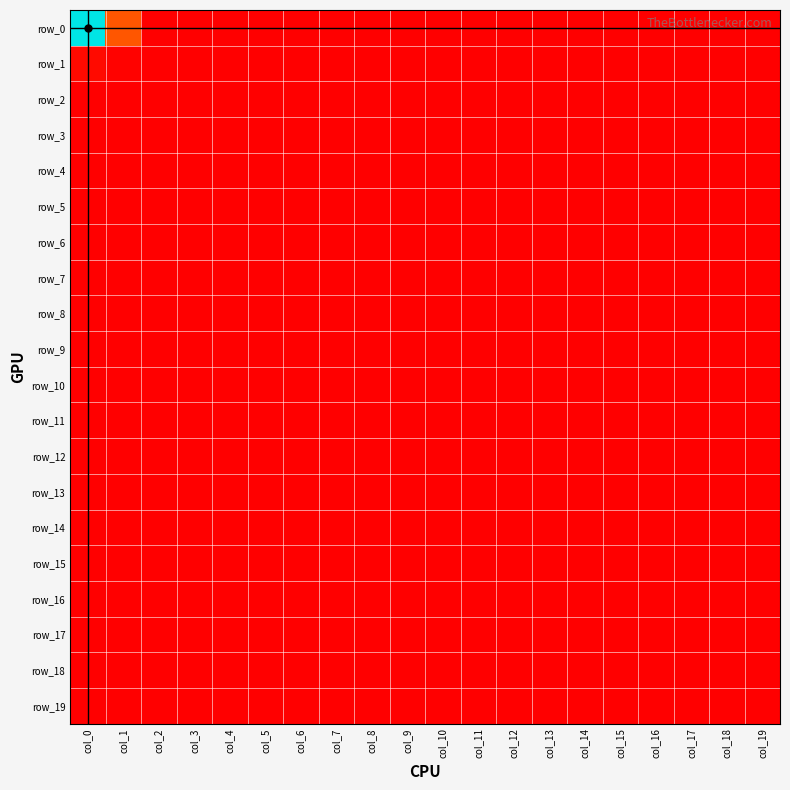

Reading right to left, extract all data points from this chart.

row_0: col_19=0	col_18=0	col_17=0	col_16=0	col_15=0	col_14=0	col_13=0	col_12=0	col_11=0	col_10=0	col_9=0	col_8=0	col_7=0	col_6=0	col_5=0	col_4=0	col_3=0	col_2=0	col_1=46	col_0=270
row_1: col_19=0	col_18=0	col_17=0	col_16=0	col_15=0	col_14=0	col_13=0	col_12=0	col_11=0	col_10=0	col_9=0	col_8=0	col_7=0	col_6=0	col_5=0	col_4=0	col_3=0	col_2=0	col_1=2	col_0=6
row_2: col_19=0	col_18=0	col_17=0	col_16=0	col_15=0	col_14=0	col_13=0	col_12=0	col_11=0	col_10=0	col_9=0	col_8=0	col_7=0	col_6=0	col_5=0	col_4=0	col_3=0	col_2=0	col_1=0	col_0=1
row_3: col_19=0	col_18=0	col_17=0	col_16=0	col_15=0	col_14=0	col_13=0	col_12=0	col_11=0	col_10=0	col_9=0	col_8=0	col_7=0	col_6=0	col_5=0	col_4=0	col_3=0	col_2=0	col_1=1	col_0=1
row_4: col_19=0	col_18=0	col_17=0	col_16=0	col_15=0	col_14=0	col_13=0	col_12=0	col_11=0	col_10=0	col_9=0	col_8=0	col_7=0	col_6=0	col_5=0	col_4=0	col_3=0	col_2=0	col_1=0	col_0=0
row_5: col_19=0	col_18=0	col_17=0	col_16=0	col_15=0	col_14=0	col_13=0	col_12=0	col_11=0	col_10=0	col_9=0	col_8=0	col_7=0	col_6=0	col_5=0	col_4=0	col_3=0	col_2=0	col_1=0	col_0=0
row_6: col_19=0	col_18=0	col_17=0	col_16=0	col_15=0	col_14=0	col_13=0	col_12=0	col_11=0	col_10=0	col_9=0	col_8=0	col_7=0	col_6=0	col_5=0	col_4=0	col_3=0	col_2=0	col_1=1	col_0=0
row_7: col_19=0	col_18=0	col_17=0	col_16=0	col_15=0	col_14=0	col_13=0	col_12=0	col_11=0	col_10=0	col_9=0	col_8=0	col_7=0	col_6=0	col_5=0	col_4=0	col_3=0	col_2=0	col_1=0	col_0=0
row_8: col_19=0	col_18=0	col_17=0	col_16=0	col_15=0	col_14=0	col_13=0	col_12=0	col_11=0	col_10=0	col_9=0	col_8=0	col_7=0	col_6=0	col_5=0	col_4=0	col_3=0	col_2=0	col_1=0	col_0=0
row_9: col_19=0	col_18=0	col_17=0	col_16=0	col_15=0	col_14=0	col_13=0	col_12=0	col_11=0	col_10=0	col_9=0	col_8=0	col_7=0	col_6=0	col_5=0	col_4=0	col_3=0	col_2=0	col_1=0	col_0=1
row_10: col_19=0	col_18=0	col_17=0	col_16=0	col_15=0	col_14=0	col_13=0	col_12=0	col_11=0	col_10=0	col_9=0	col_8=0	col_7=0	col_6=0	col_5=0	col_4=0	col_3=0	col_2=0	col_1=0	col_0=0
row_11: col_19=0	col_18=0	col_17=0	col_16=0	col_15=0	col_14=0	col_13=0	col_12=0	col_11=0	col_10=0	col_9=0	col_8=0	col_7=0	col_6=0	col_5=0	col_4=0	col_3=0	col_2=0	col_1=0	col_0=0
row_12: col_19=0	col_18=0	col_17=0	col_16=0	col_15=0	col_14=0	col_13=0	col_12=0	col_11=0	col_10=0	col_9=0	col_8=0	col_7=0	col_6=0	col_5=0	col_4=0	col_3=0	col_2=0	col_1=0	col_0=0
row_13: col_19=0	col_18=0	col_17=0	col_16=0	col_15=0	col_14=0	col_13=0	col_12=0	col_11=0	col_10=0	col_9=0	col_8=0	col_7=0	col_6=0	col_5=0	col_4=0	col_3=0	col_2=0	col_1=0	col_0=0
row_14: col_19=0	col_18=0	col_17=0	col_16=0	col_15=0	col_14=0	col_13=0	col_12=0	col_11=0	col_10=0	col_9=0	col_8=0	col_7=0	col_6=0	col_5=0	col_4=0	col_3=0	col_2=0	col_1=0	col_0=0
row_15: col_19=0	col_18=0	col_17=0	col_16=0	col_15=0	col_14=0	col_13=0	col_12=0	col_11=0	col_10=0	col_9=0	col_8=0	col_7=0	col_6=0	col_5=0	col_4=0	col_3=0	col_2=0	col_1=0	col_0=0
row_16: col_19=0	col_18=0	col_17=0	col_16=0	col_15=0	col_14=0	col_13=0	col_12=0	col_11=0	col_10=0	col_9=0	col_8=0	col_7=0	col_6=0	col_5=0	col_4=0	col_3=0	col_2=0	col_1=0	col_0=0
row_17: col_19=0	col_18=0	col_17=0	col_16=0	col_15=0	col_14=0	col_13=0	col_12=0	col_11=0	col_10=0	col_9=0	col_8=0	col_7=0	col_6=0	col_5=0	col_4=0	col_3=0	col_2=0	col_1=0	col_0=0
row_18: col_19=0	col_18=0	col_17=0	col_16=0	col_15=0	col_14=0	col_13=0	col_12=0	col_11=0	col_10=0	col_9=0	col_8=0	col_7=0	col_6=0	col_5=0	col_4=0	col_3=0	col_2=0	col_1=0	col_0=0
row_19: col_19=0	col_18=0	col_17=0	col_16=0	col_15=0	col_14=0	col_13=0	col_12=0	col_11=0	col_10=0	col_9=0	col_8=0	col_7=0	col_6=0	col_5=0	col_4=0	col_3=0	col_2=0	col_1=0	col_0=1